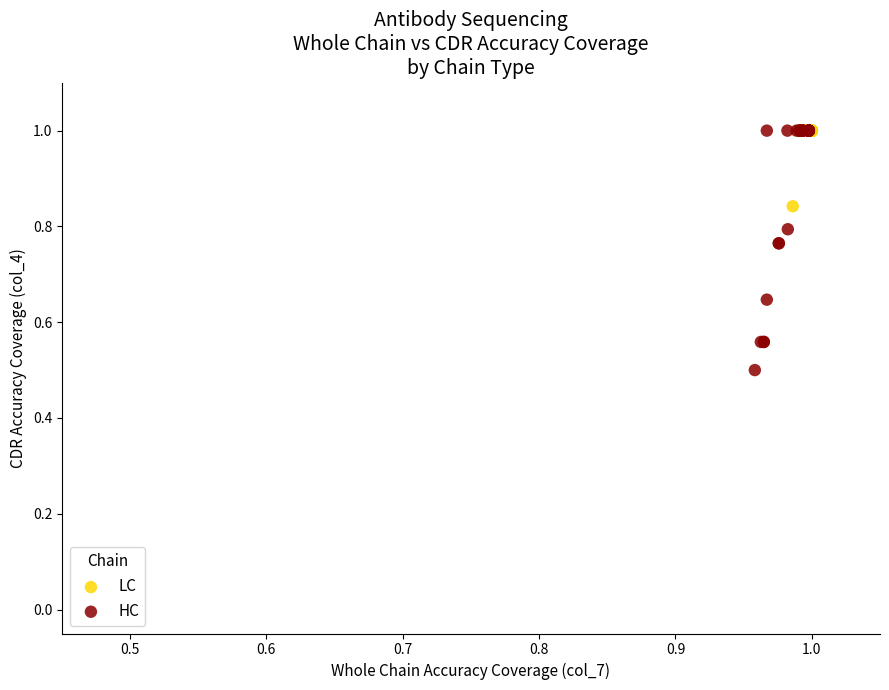

What are all the series names shown in the legend?

LC, HC